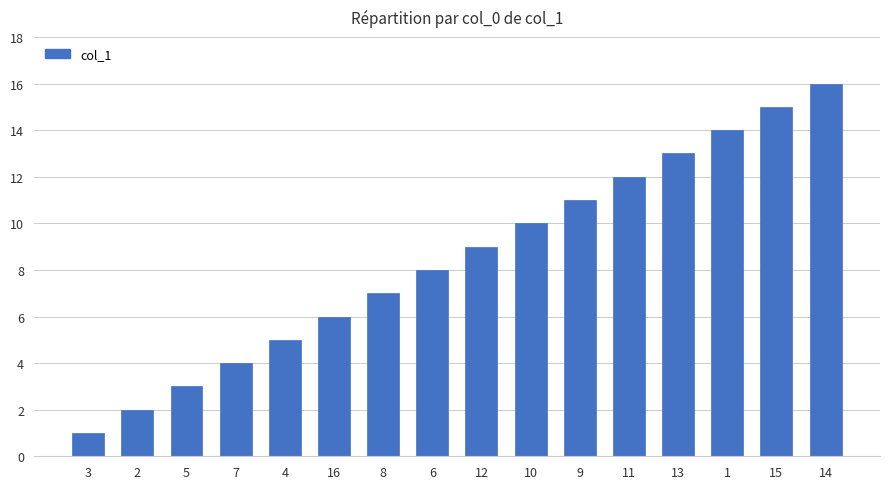

What is the sum of all values?

136